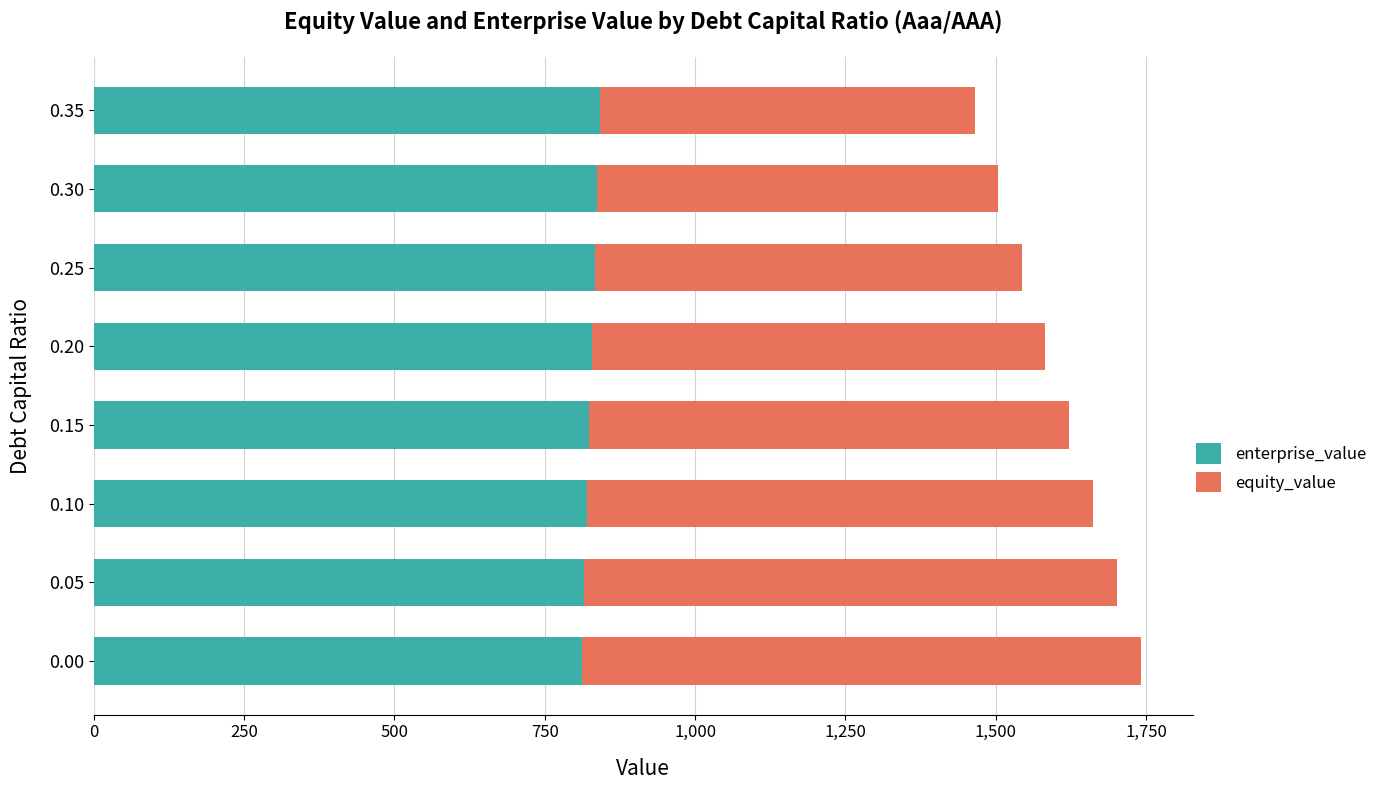

What is the minimum value for enterprise_value?

811.7